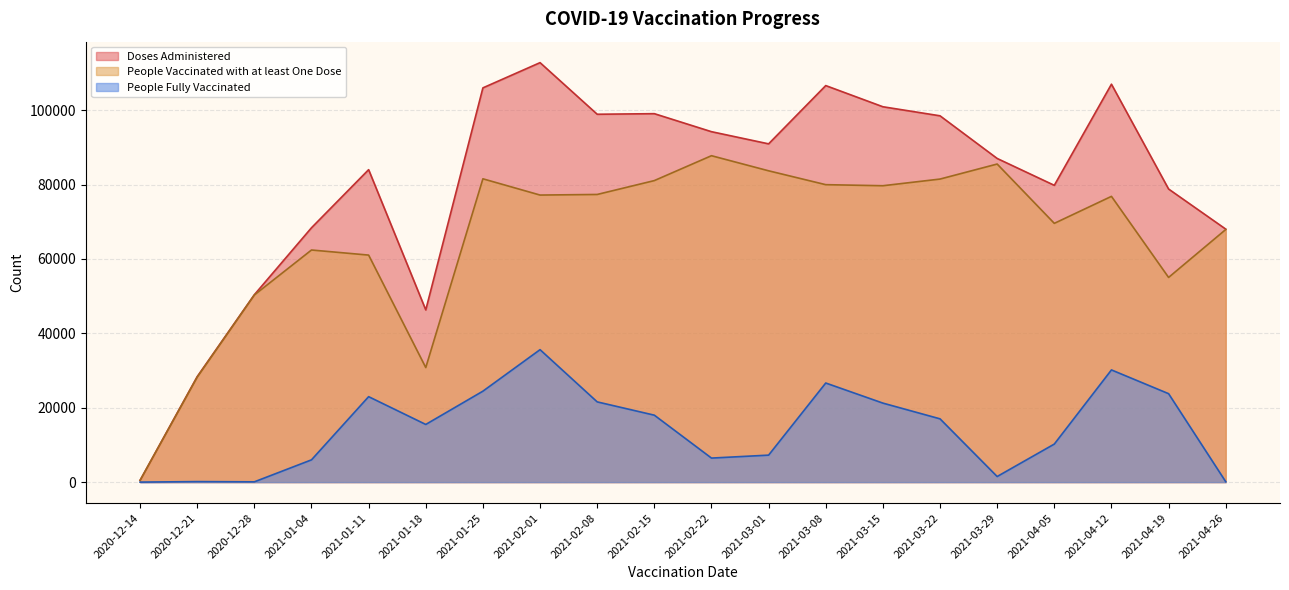

What is the maximum value shown in the chart?

112779